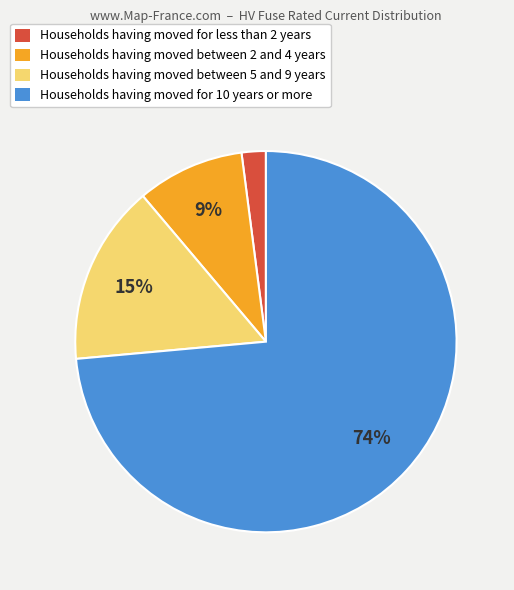

Does Households having moved for less than 2 years account for over 50% of the chart?

No